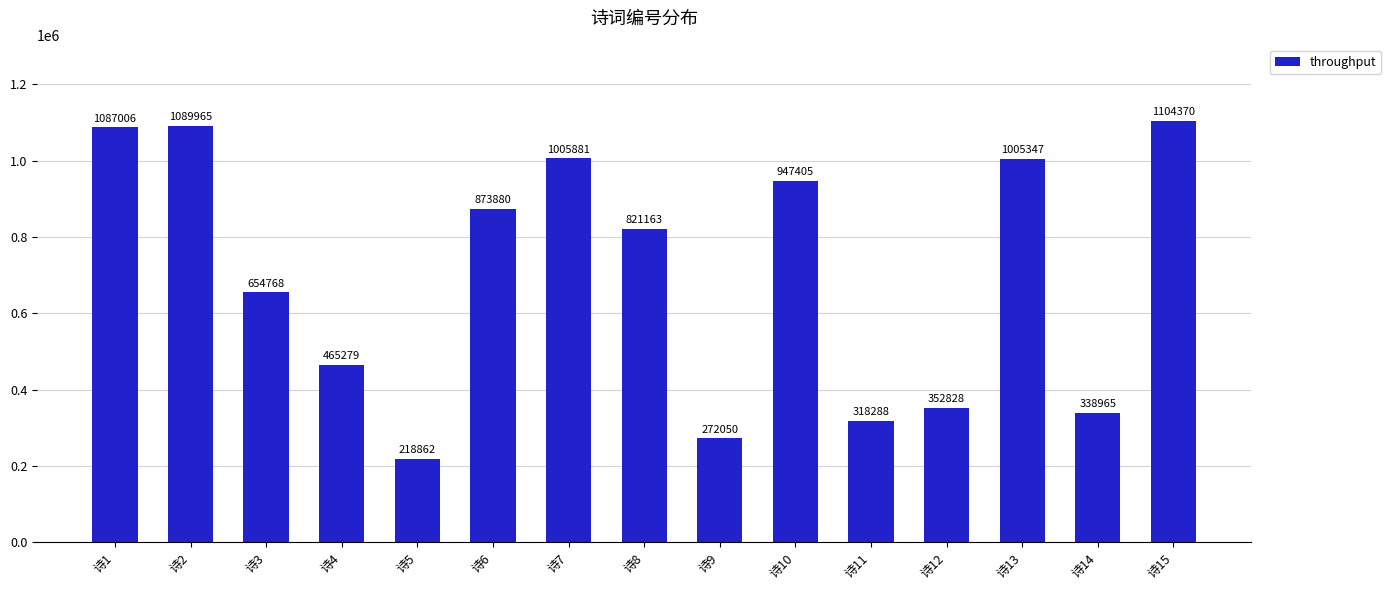

Reading left to right, list all the values displayed in this chart.

诗1=1087006	诗2=1089965	诗3=654768	诗4=465279	诗5=218862	诗6=873880	诗7=1005881	诗8=821163	诗9=272050	诗10=947405	诗11=318288	诗12=352828	诗13=1005347	诗14=338965	诗15=1104370